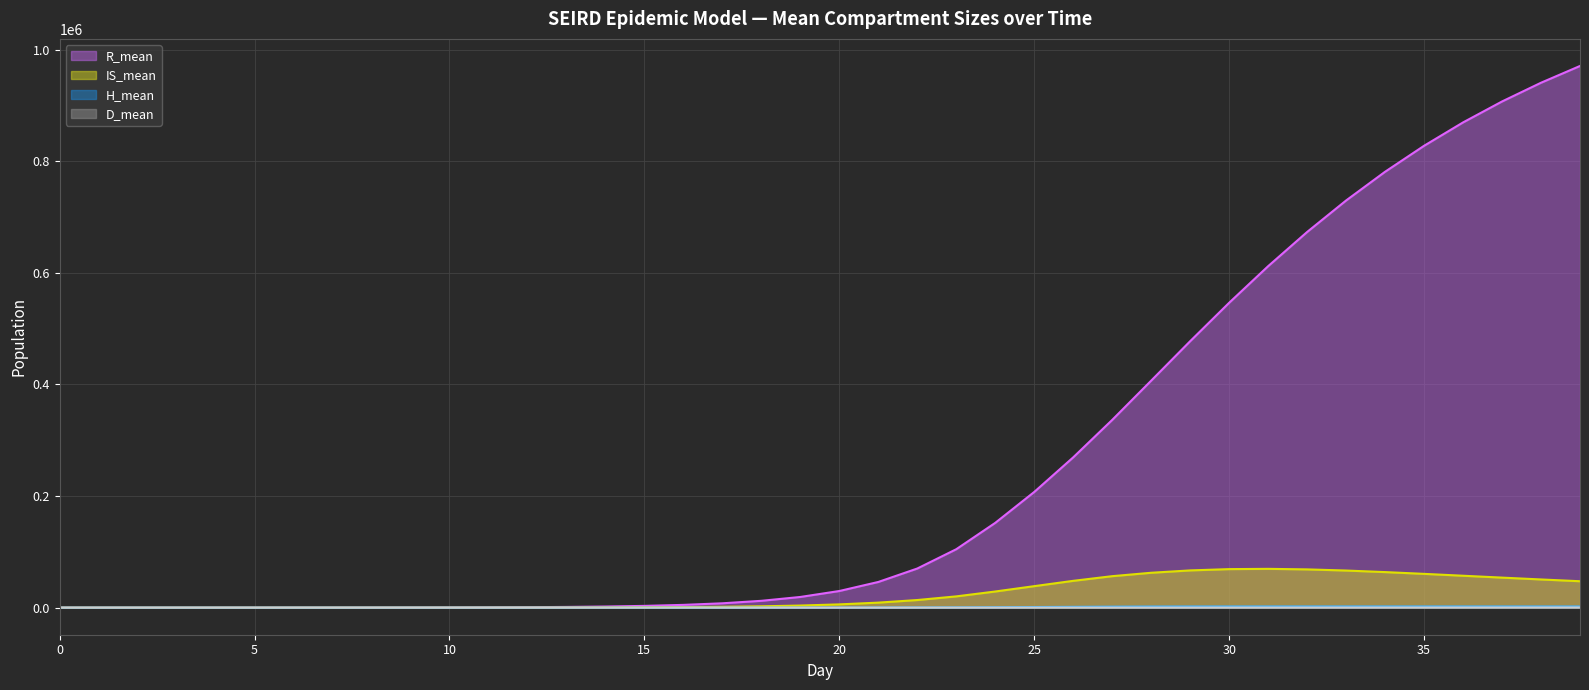

Which series changed the most between 12 and 19?

R_mean